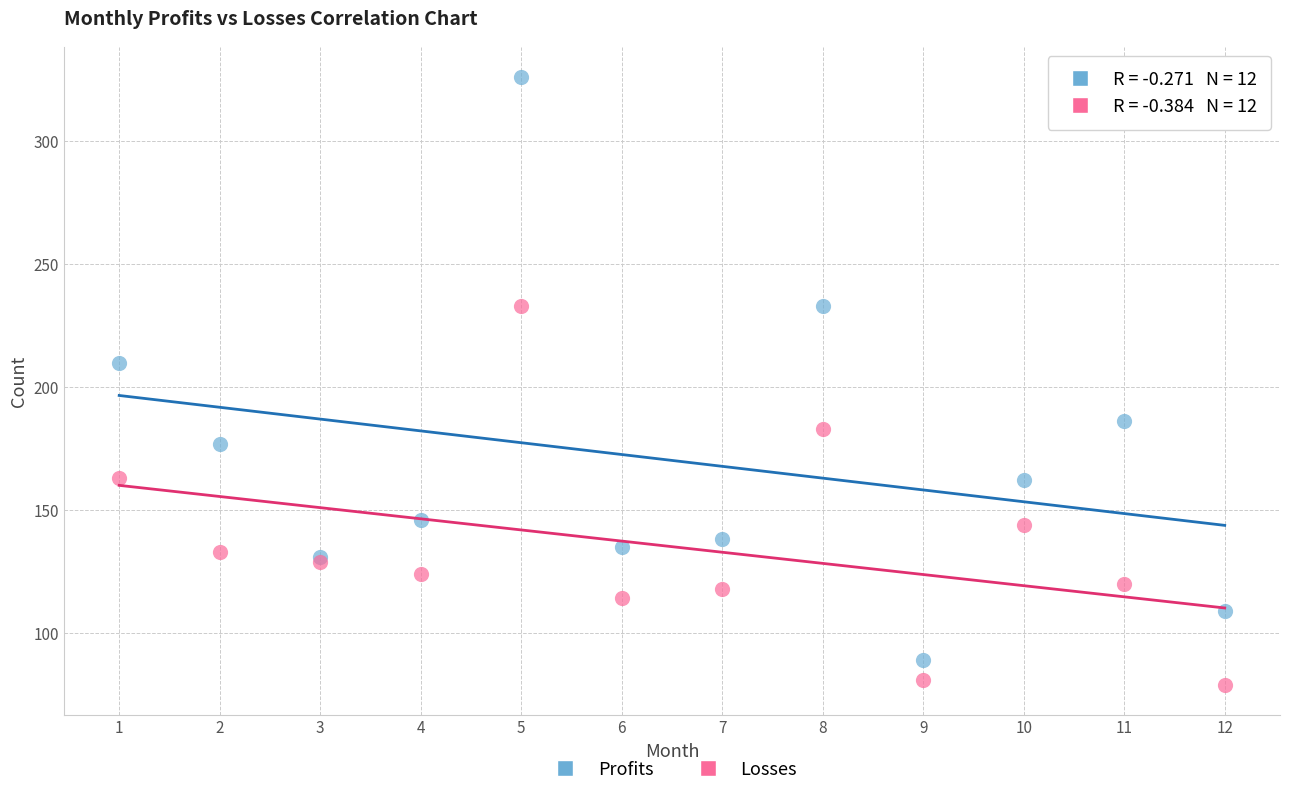

What are all the series names shown in the legend?

Profits, Losses